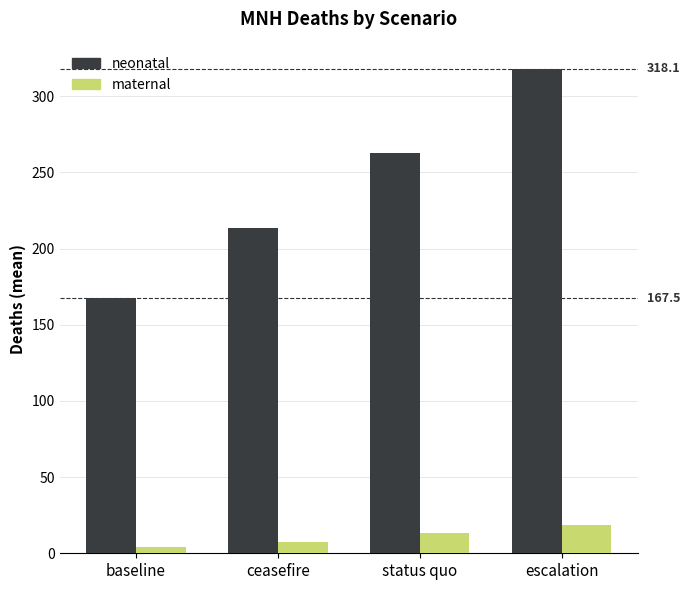

Is it true that neonatal equals 68.6 at ceasefire?

False